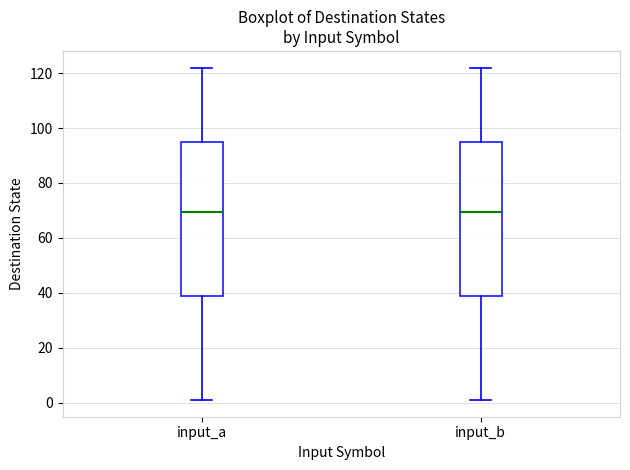

Where does the median line of the box for input_b sit on the y-axis? The values are not printed on the chart, so give them approximately, as read against the axis.

70